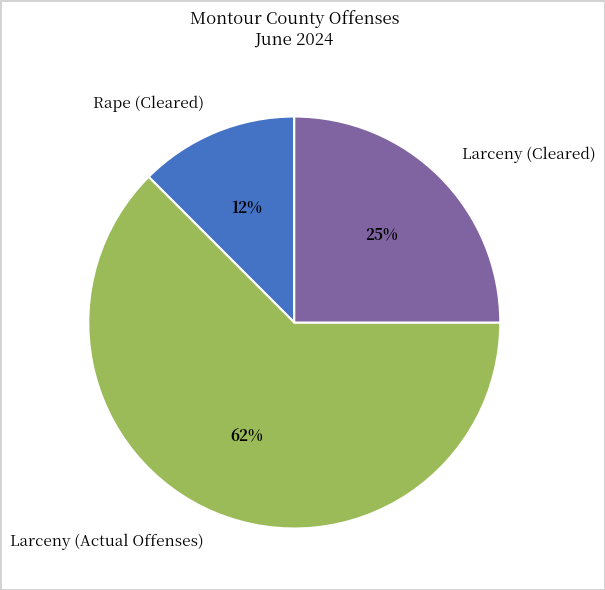

Rank the categories by value from highest to lowest.

Larceny (Actual Offenses), Larceny (Cleared), Rape (Cleared)